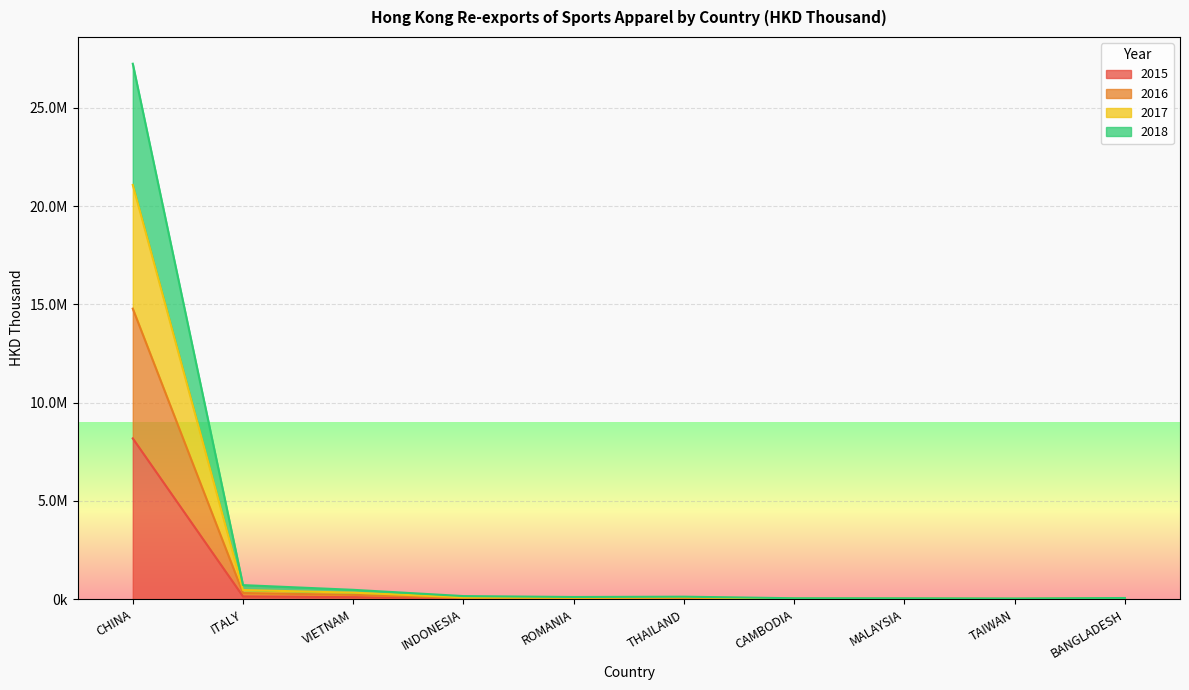

What is the spread (max minus min) of values at CAMBODIA?

42291.0